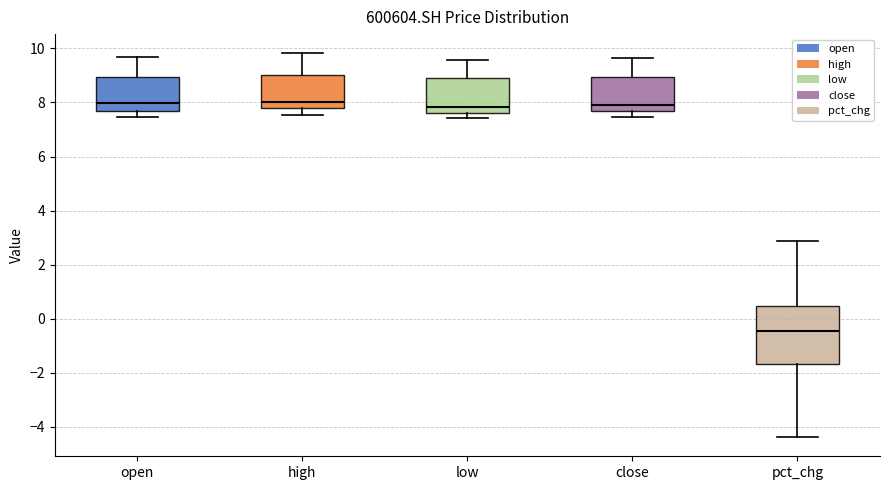

Reading left to right, read every box against the y-axis: the position of its median line, the range the box covers, and the ends of its whiskers. The values are not printed on the chart, so give them approximately, as read against the axis.

open: median 8.0, box 7.6 to 9.0, whiskers 7.4 to 9.8
high: median 8.0, box 7.8 to 9.0, whiskers 7.6 to 9.8
low: median 7.8, box 7.6 to 9.0, whiskers 7.4 to 9.6
close: median 8.0, box 7.6 to 9.0, whiskers 7.4 to 9.6
pct_chg: median -0.4, box -1.6 to 0.4, whiskers -4.4 to 2.8